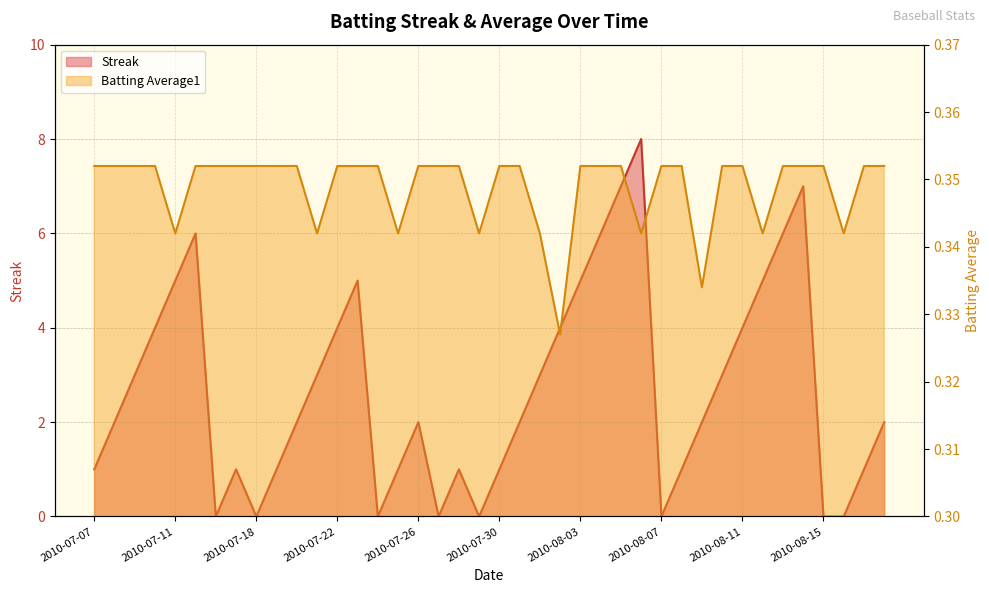

True or false: Streak has a value of 10.4 at 2010-08-05.

False